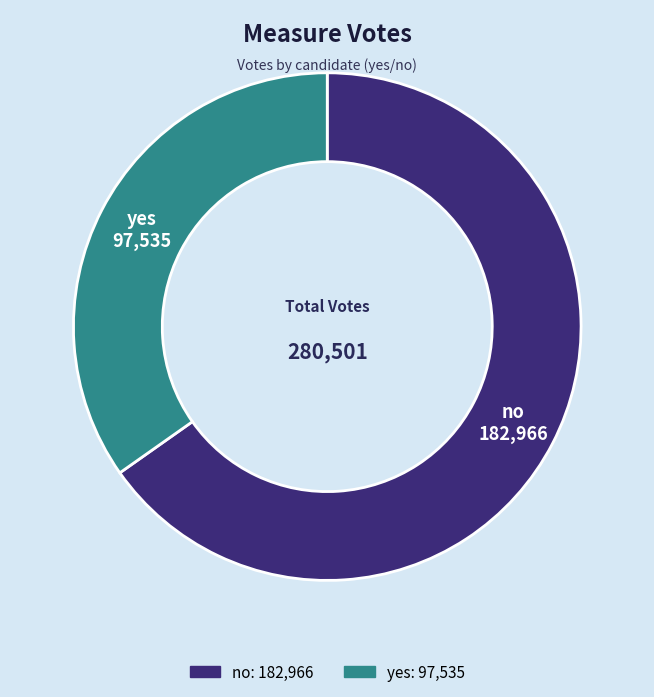

Is it true that no is 65% of the pie?

True